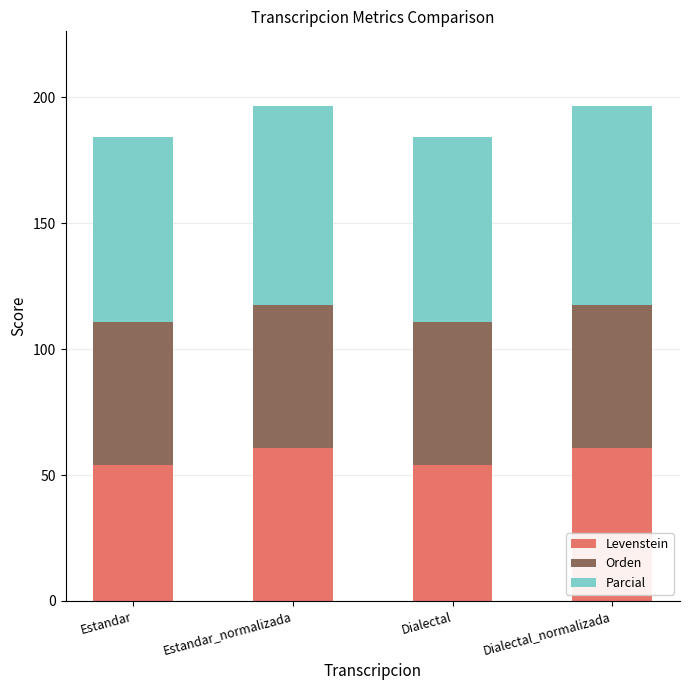

What are all the series names shown in the legend?

Levenstein, Orden, Parcial